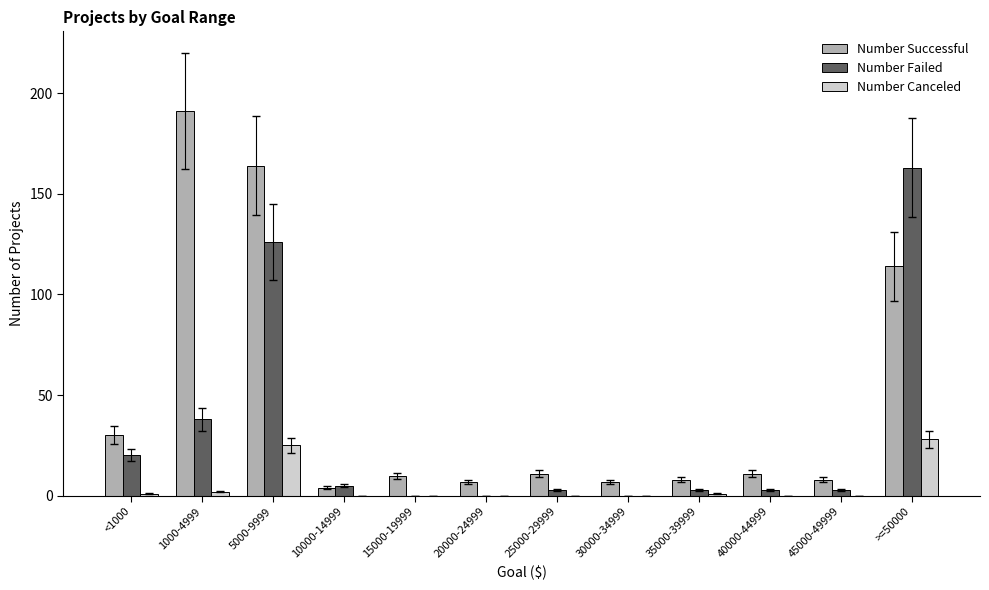

Reading left to right, what are all the values shown in this chart?

Number Successful: 30	191	164	4	10	7	11	7	8	11	8	114
Number Failed: 20	38	126	5	0	0	3	0	3	3	3	163
Number Canceled: 1	2	25	0	0	0	0	0	1	0	0	28